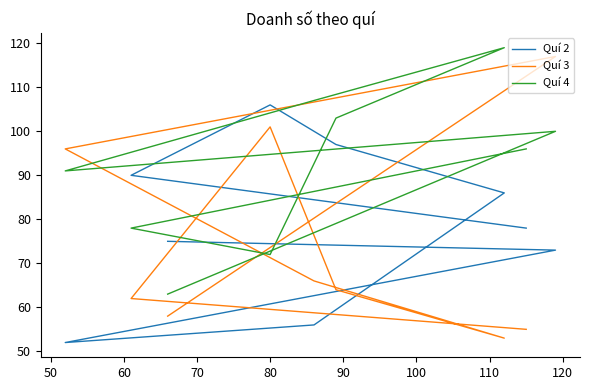

What is the value of the Quí 4 point at the 8th from the left?

100